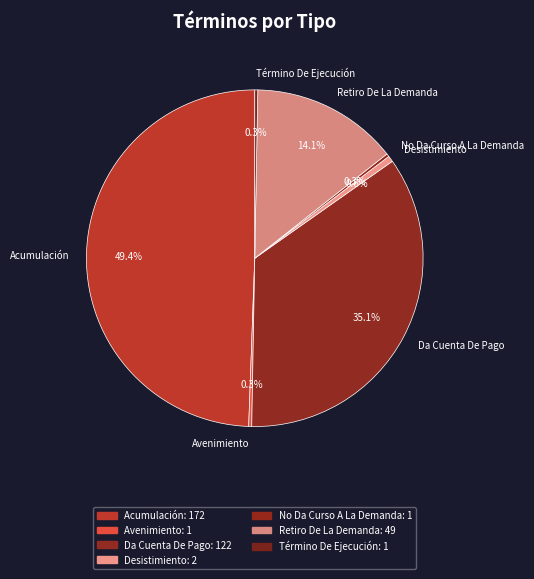

Does Desistimiento represent more than half of the total?

No